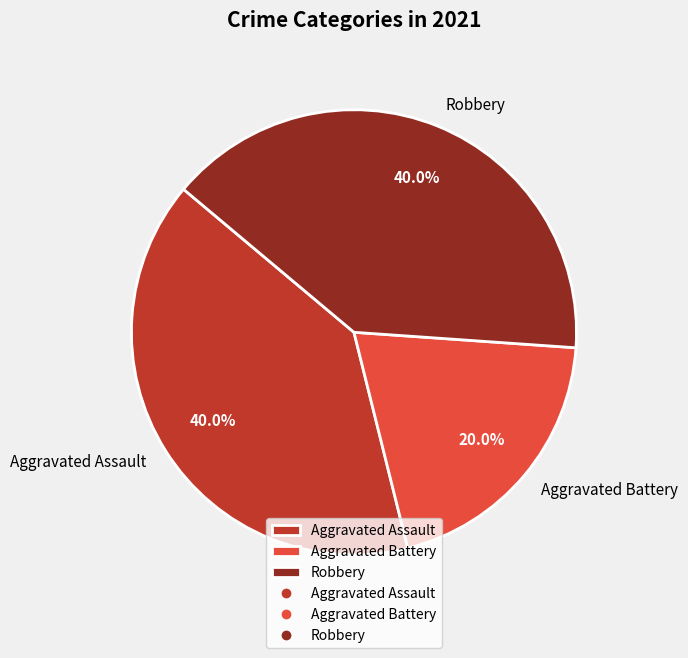

What is the total percentage of Robbery and Aggravated Assault?

80.0%